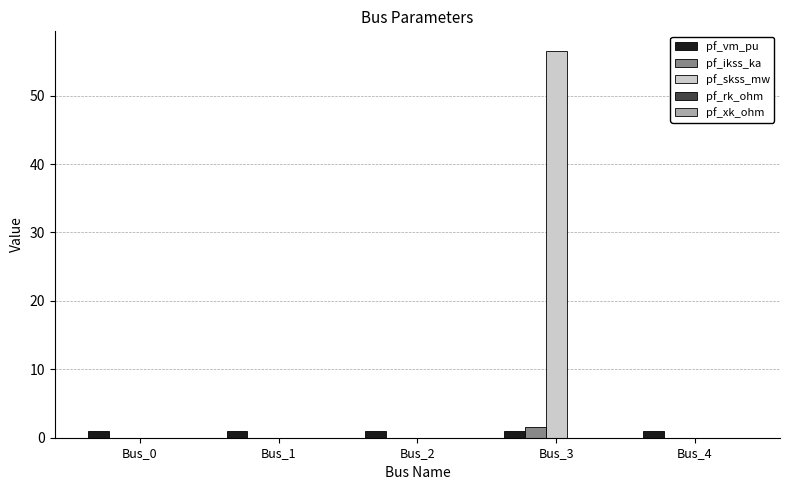

Are the bars grouped side by side (vs. stacked)?

Yes